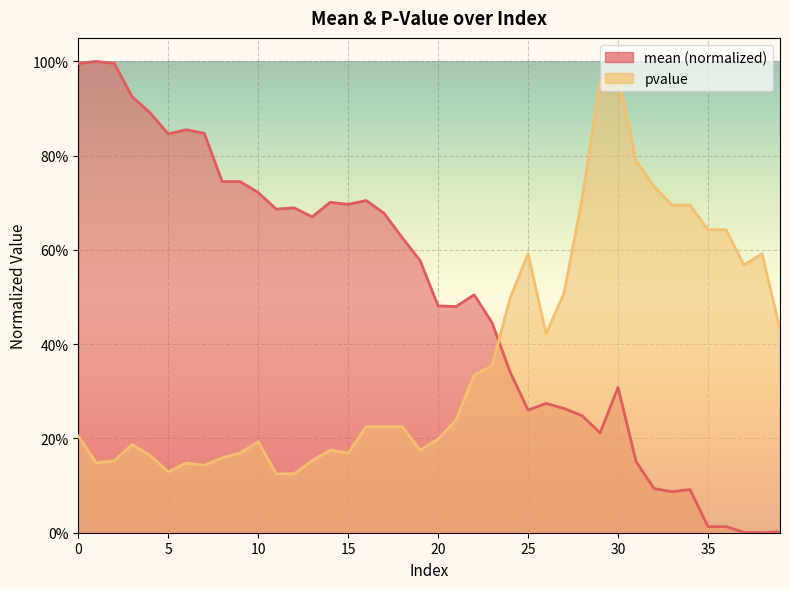

What is the average value of the pvalue series?

0.4